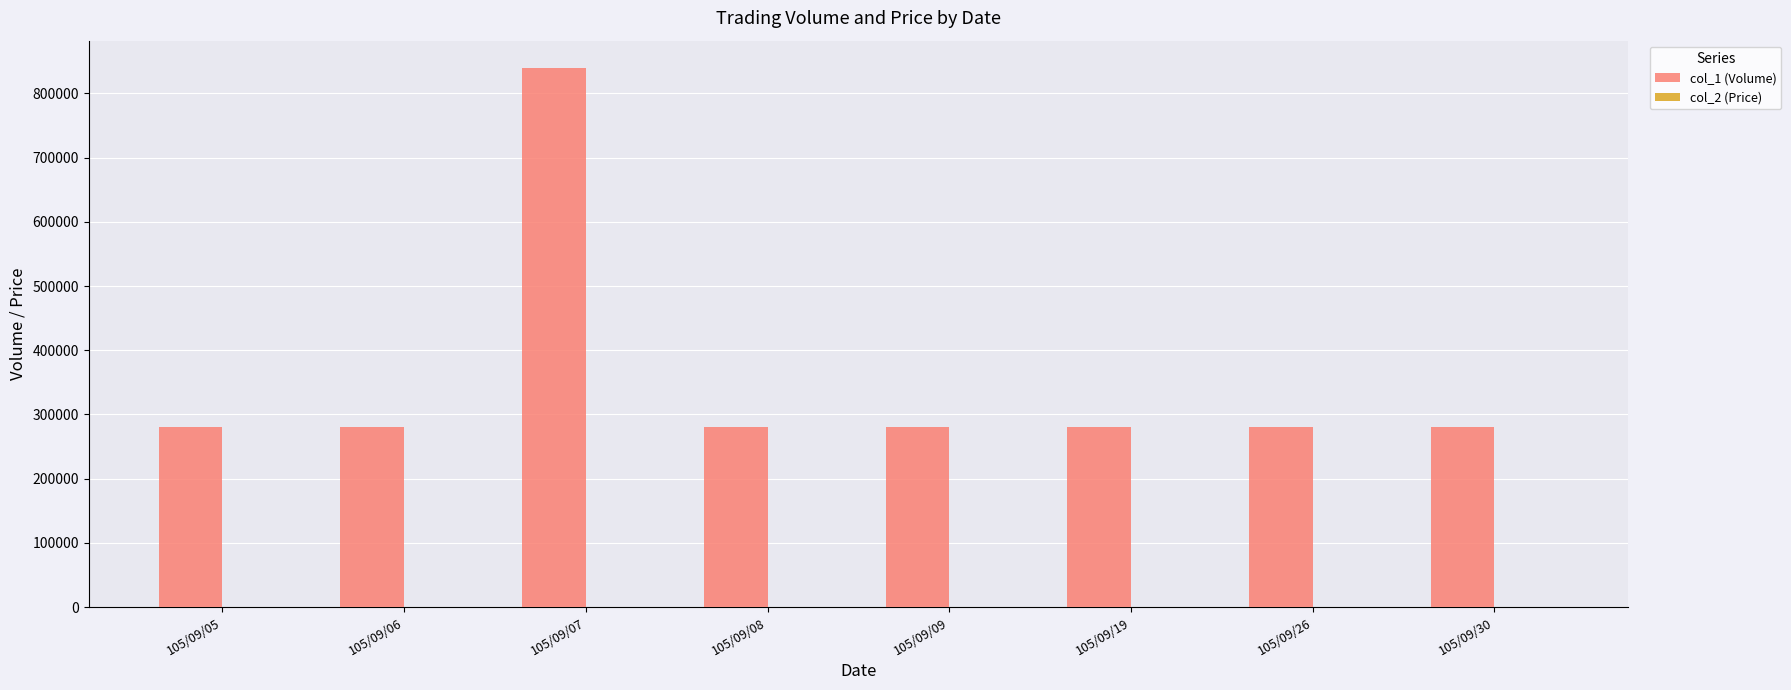

What is the maximum value for col_1 (Volume)?

840000.0